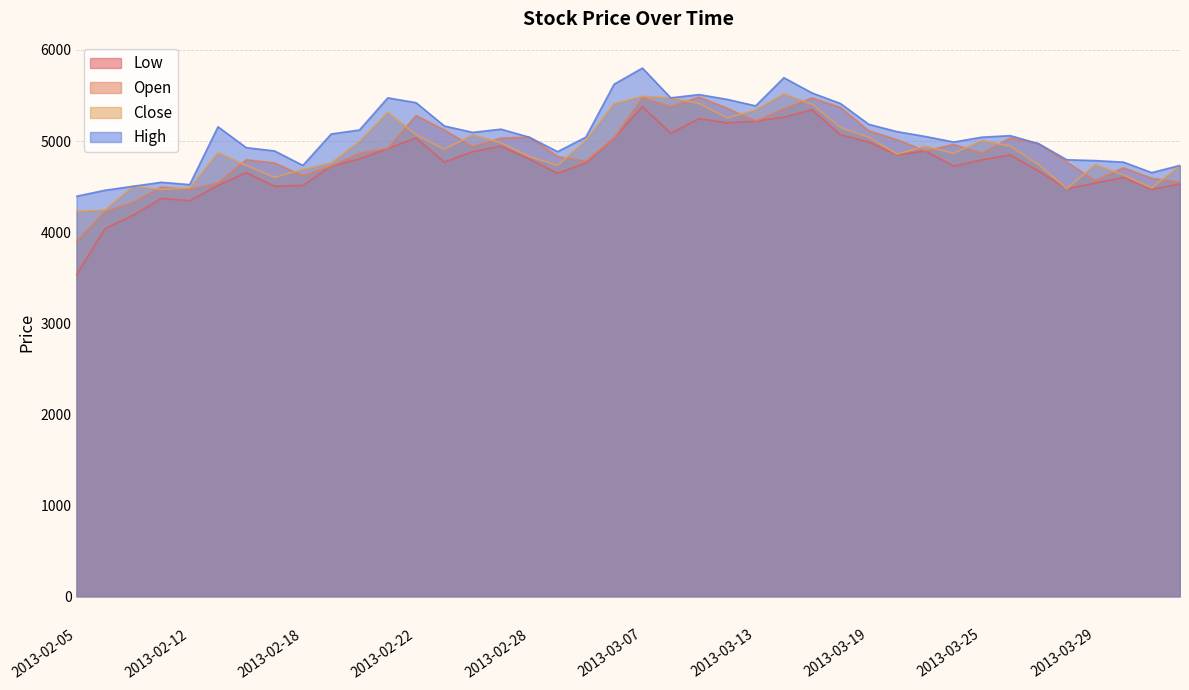

True or false: Open and Low intersect in this chart.

False